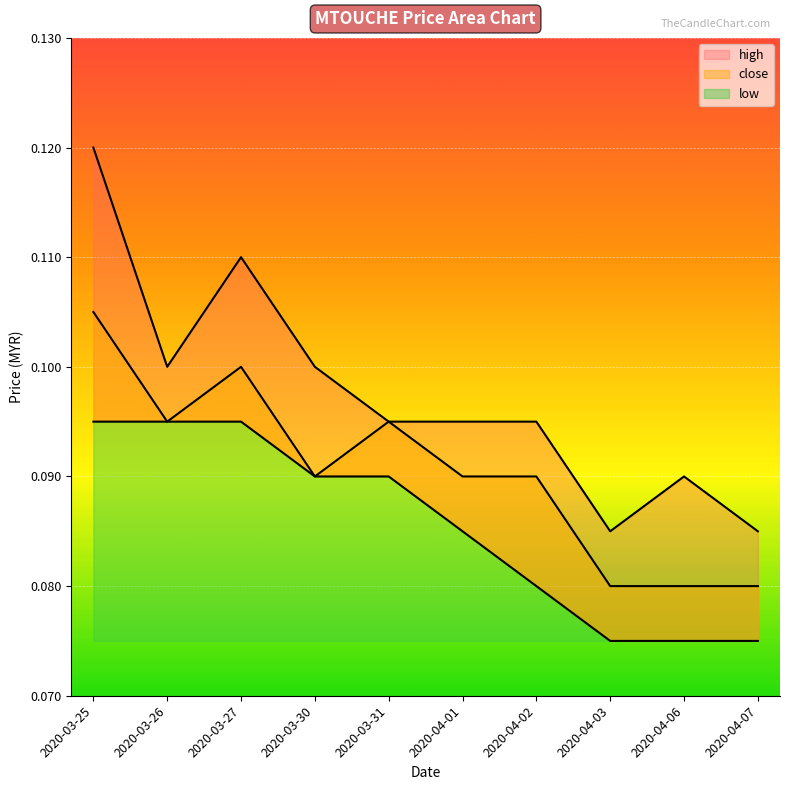

What is the smallest value displayed?

0.1